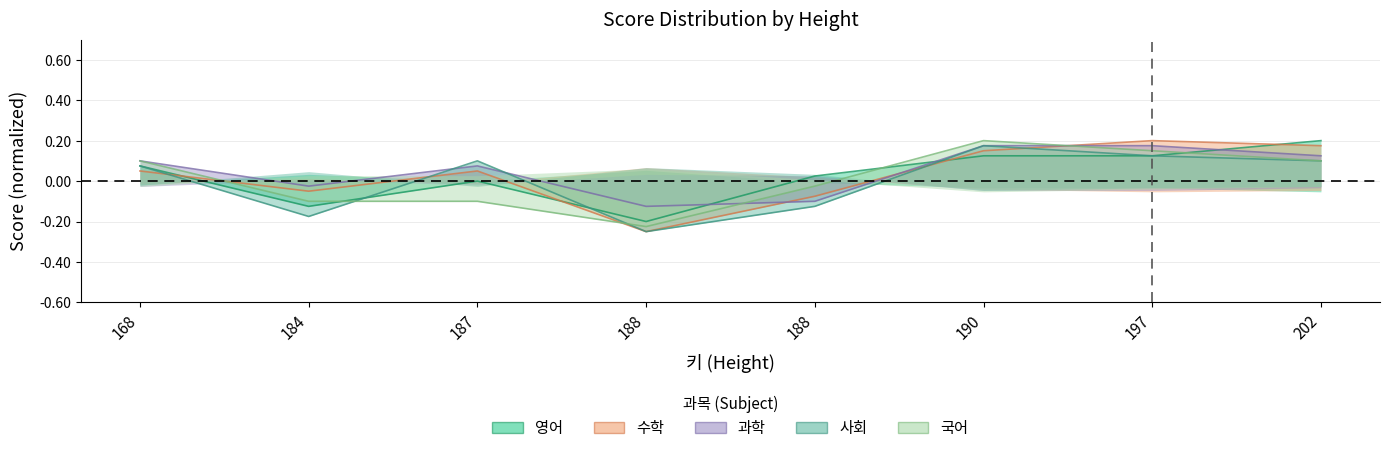

What is the total value across all series at 202?

0.7